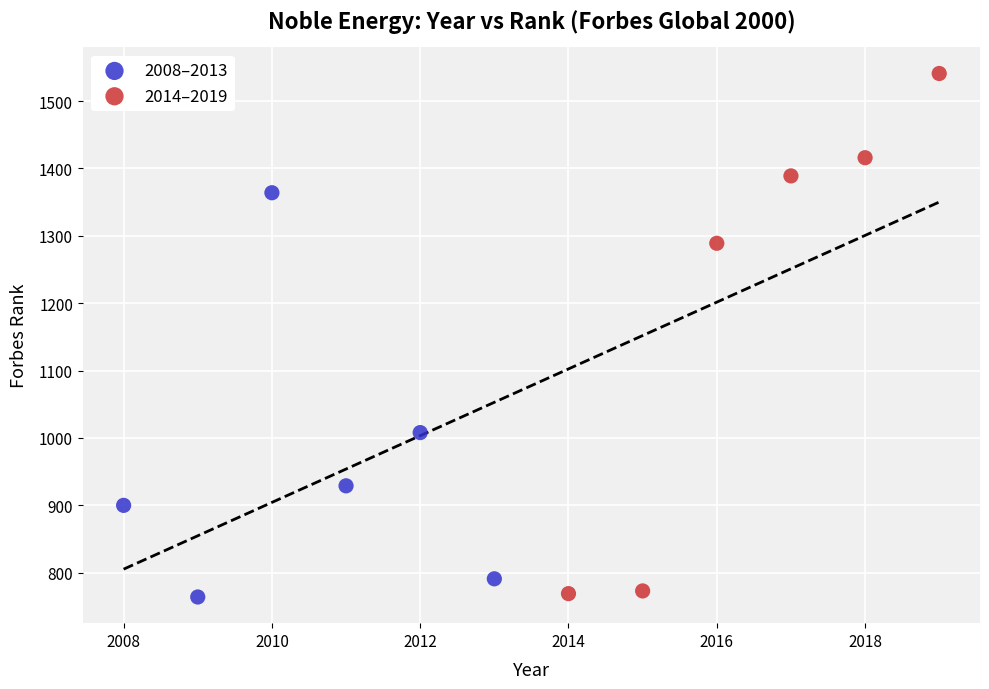

Which series has the widest spread of Y values?

2014–2019